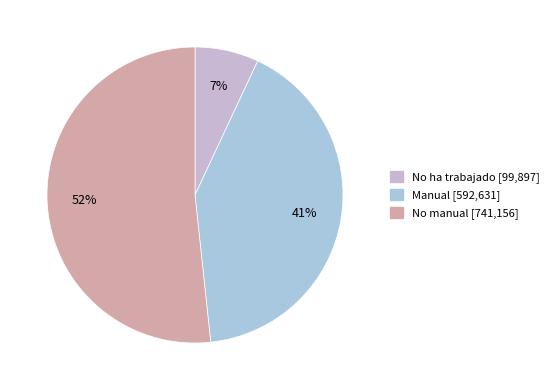

How many segments does this pie chart have?

3